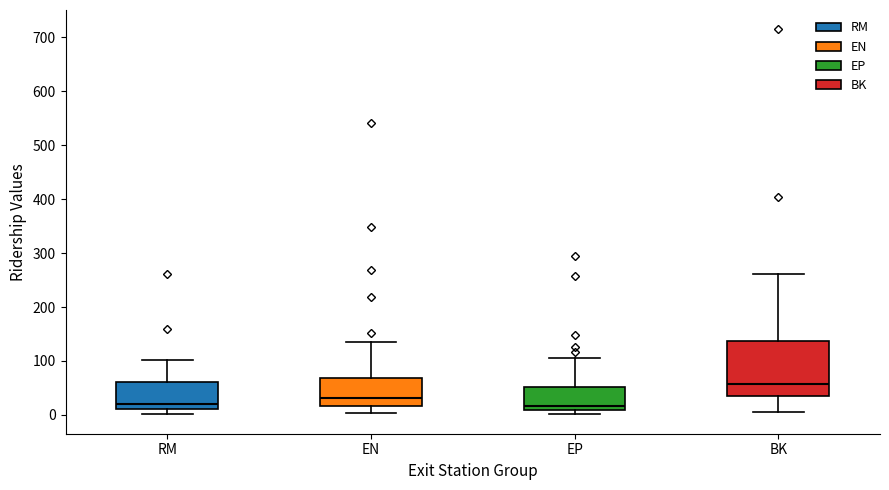

Where does the upper whisker of the box for BK end on the y-axis? The values are not printed on the chart, so give them approximately, as read against the axis.

260